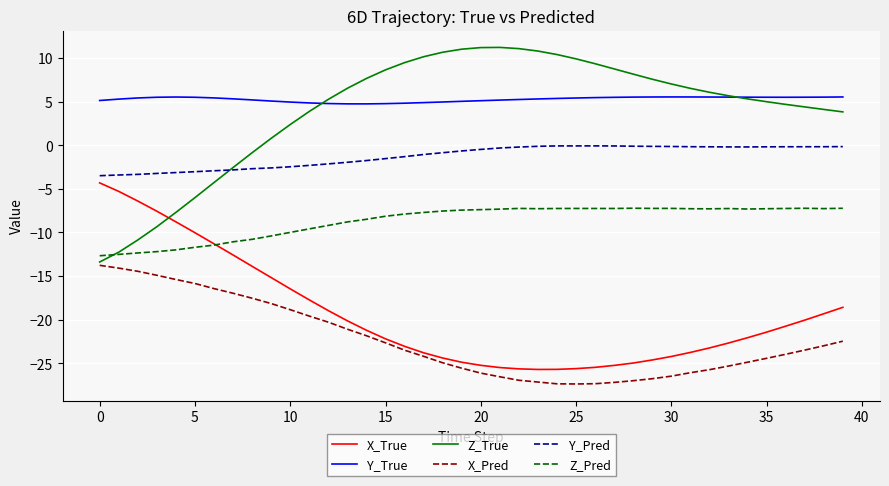

What is the maximum value shown in the chart?

11.2